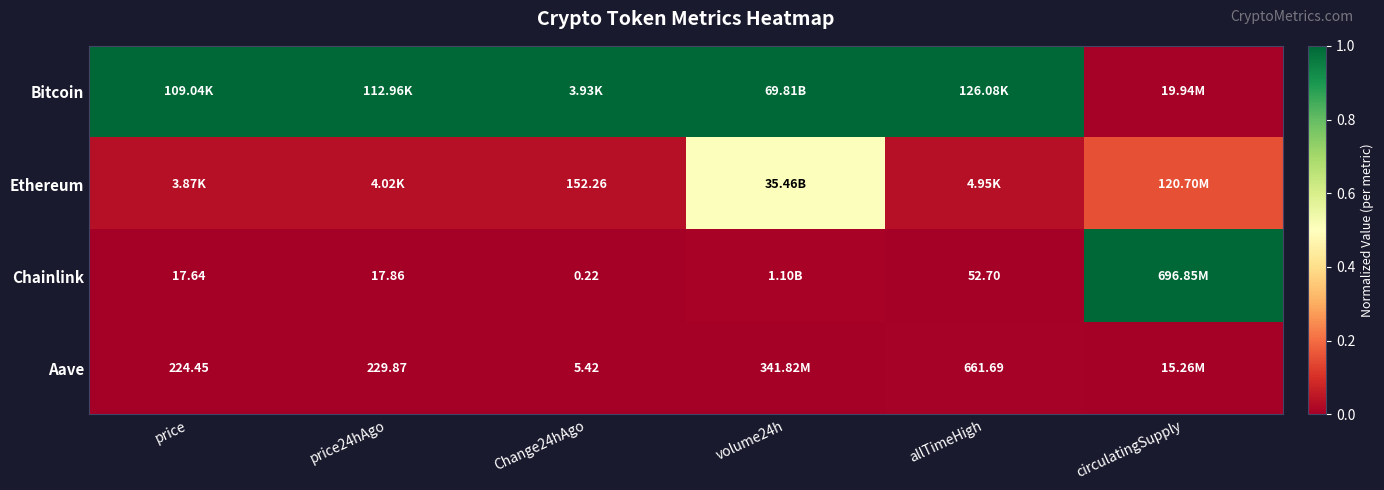

Which series has the largest total across all categories?

Bitcoin